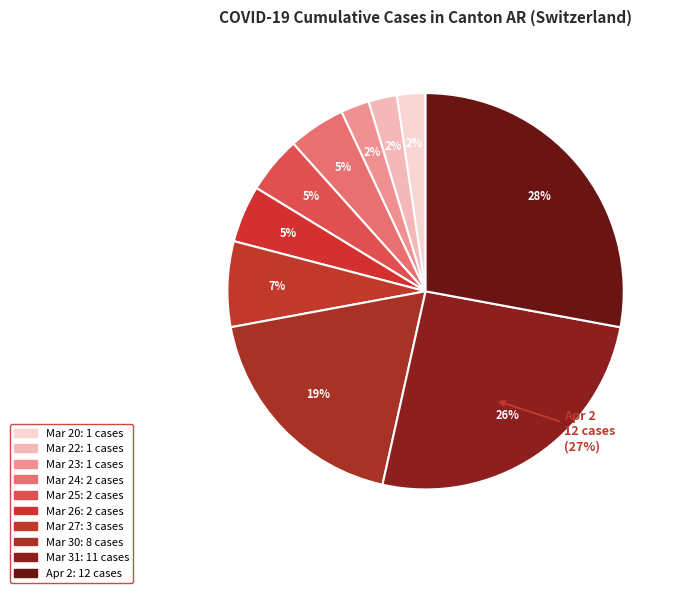

Does 2020-03-22 represent more than half of the total?

No